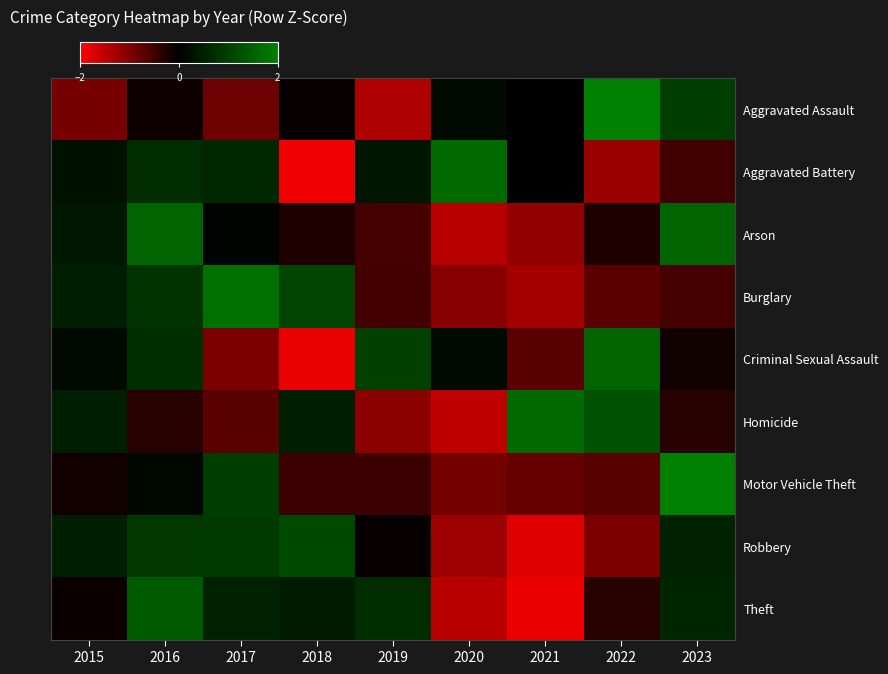

What is the greatest value displayed?

2.4